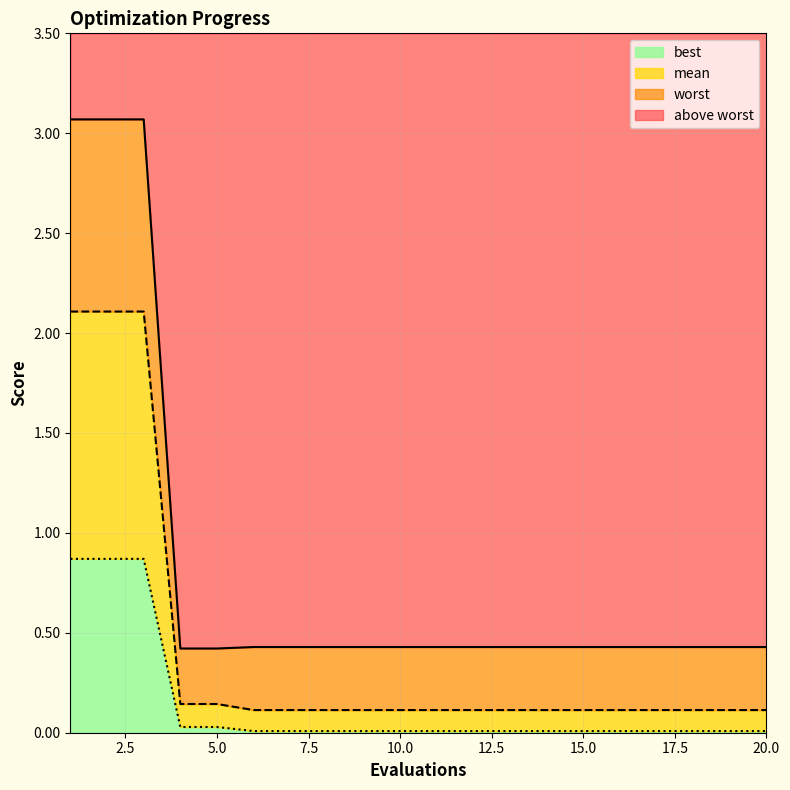

What is the greatest value displayed?

3.1